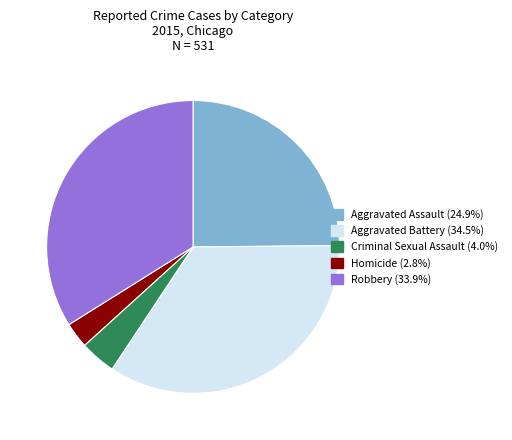

Do Aggravated Battery and Aggravated Assault together represent more than half of the pie?

Yes